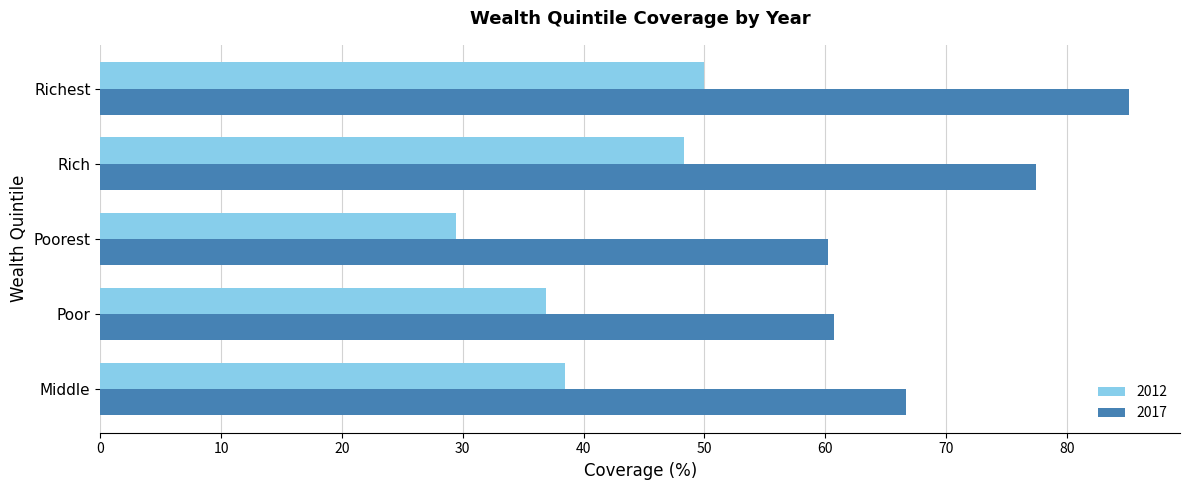

Count the number of data series in this chart.

2